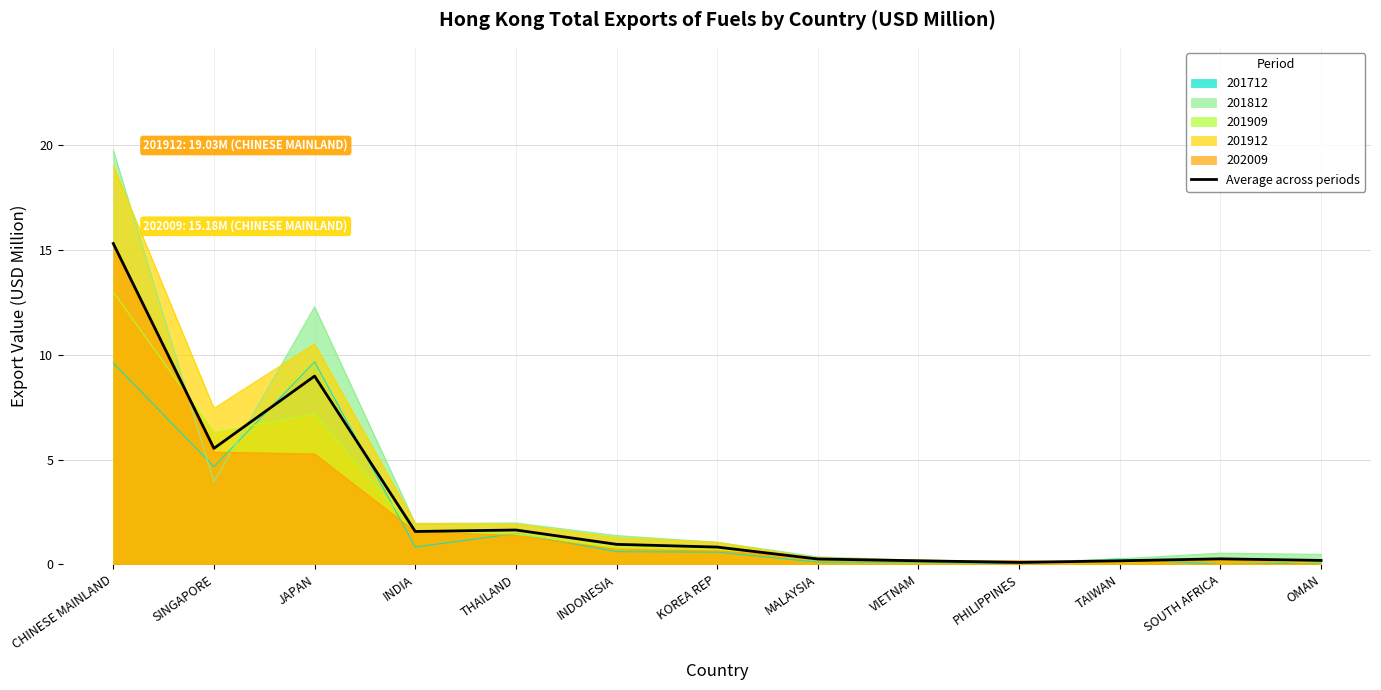

The chart shows a value of 0.0 at PHILIPPINES. True or false?

False